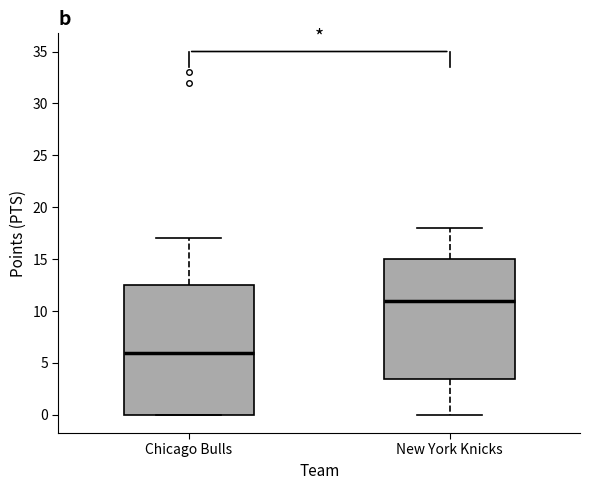

Comparing the boxes themselves (not the whiskers), which one is the tallest?

Chicago Bulls